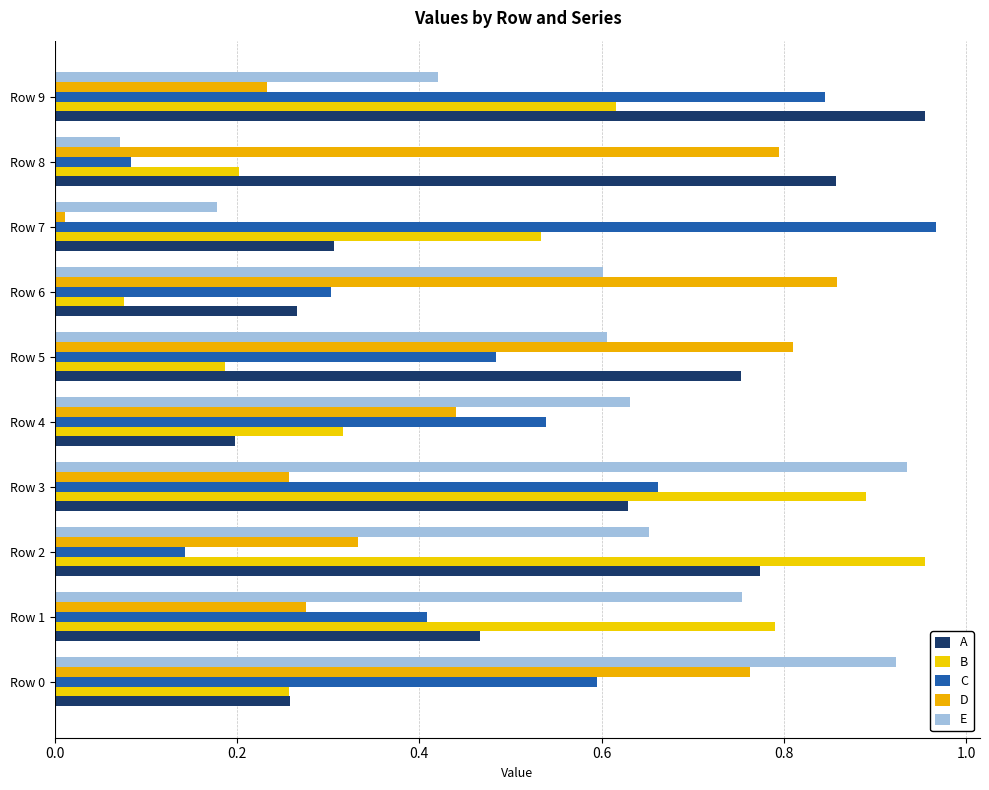

What are all the series names shown in the legend?

A, B, C, D, E